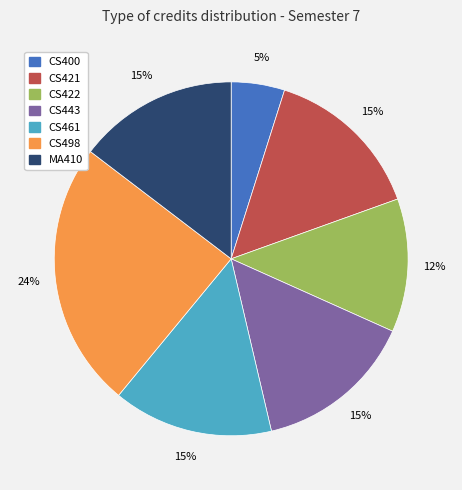

The CS461 slice represents 15% of the pie. True or false?

True